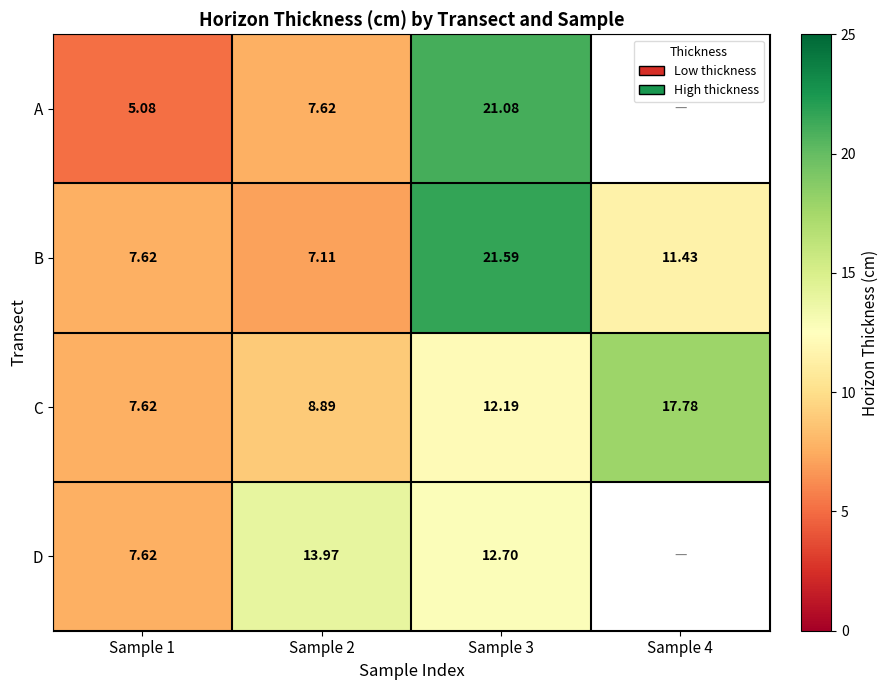

The B series shows 4.9 at Sample 1. True or false?

False